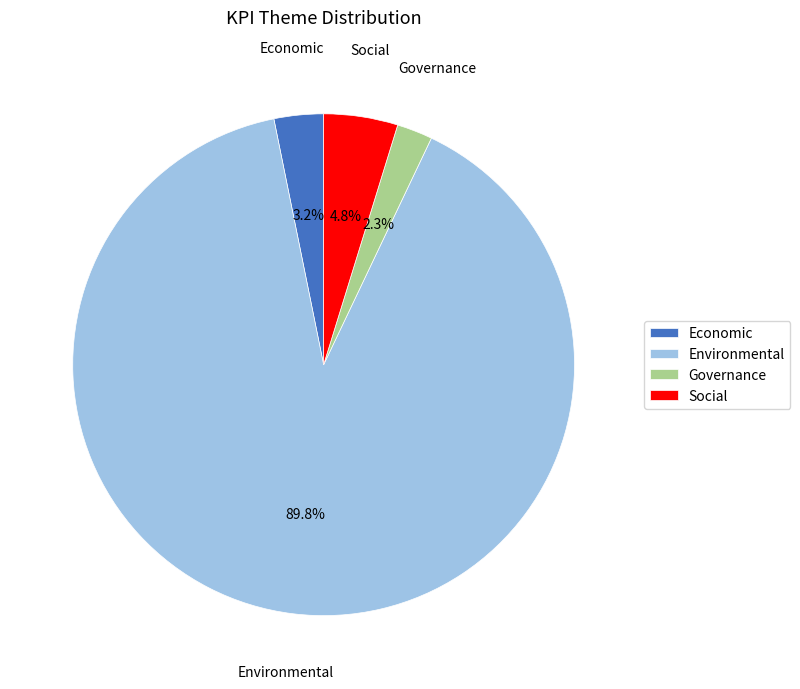

Count the number of slices in the pie.

4